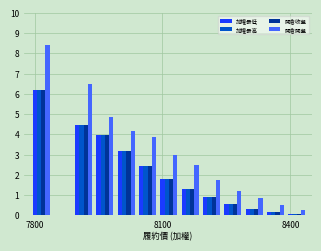

Which series has the largest range (max minus min)?

開倉開盤